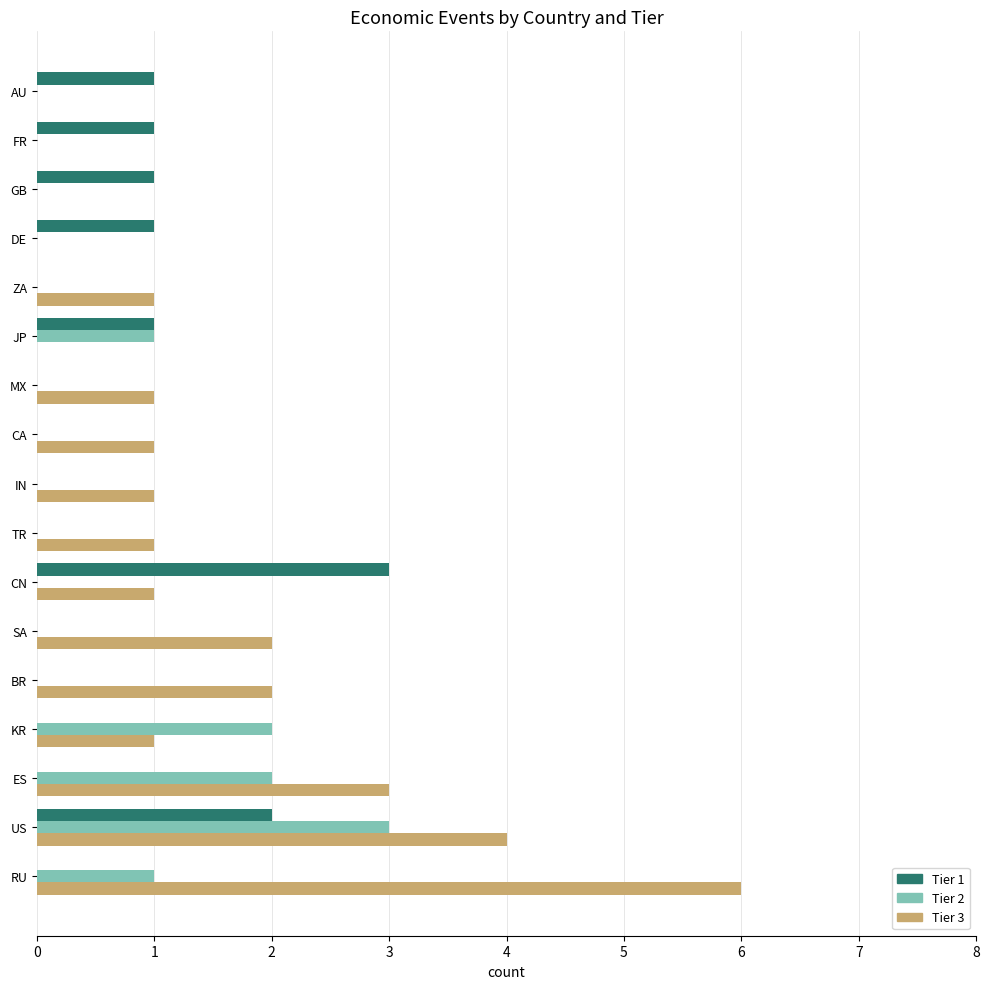

What is the total value across all series at US?

9